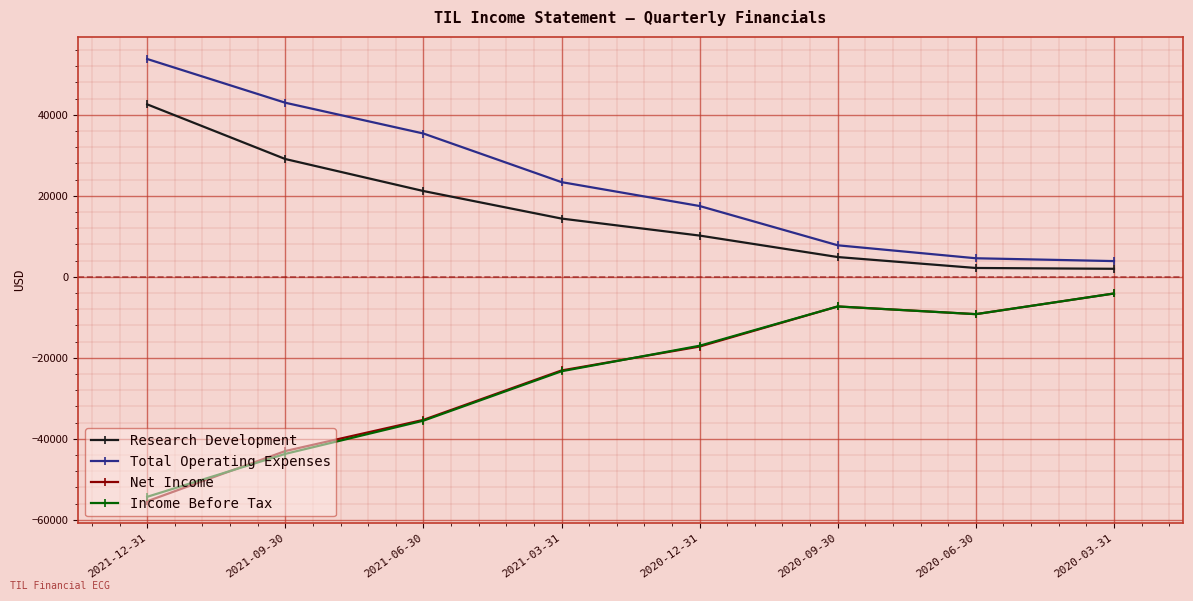

Is the value of Research Development at 2020-09-30 greater than the value of Net Income at 2020-03-31?

Yes